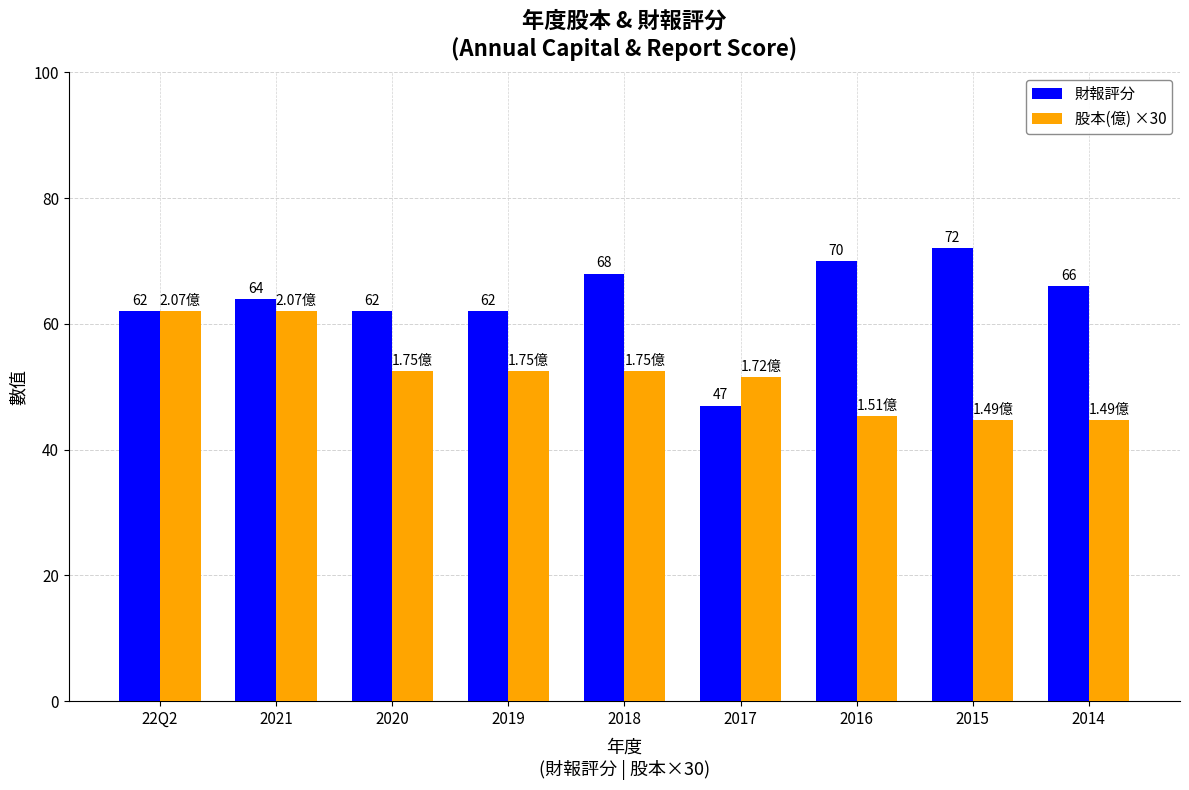

What is the difference between the second highest and second lowest values in the 財報評分 series?

8.0